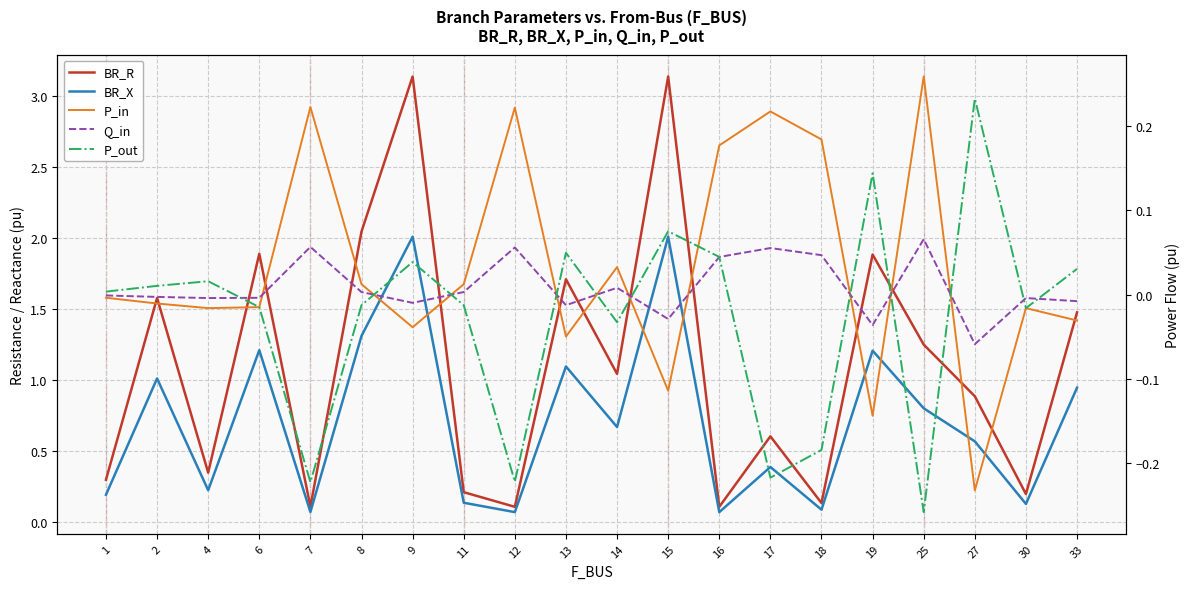

What is the difference between the maximum and minimum values in the BR_R series?

3.0